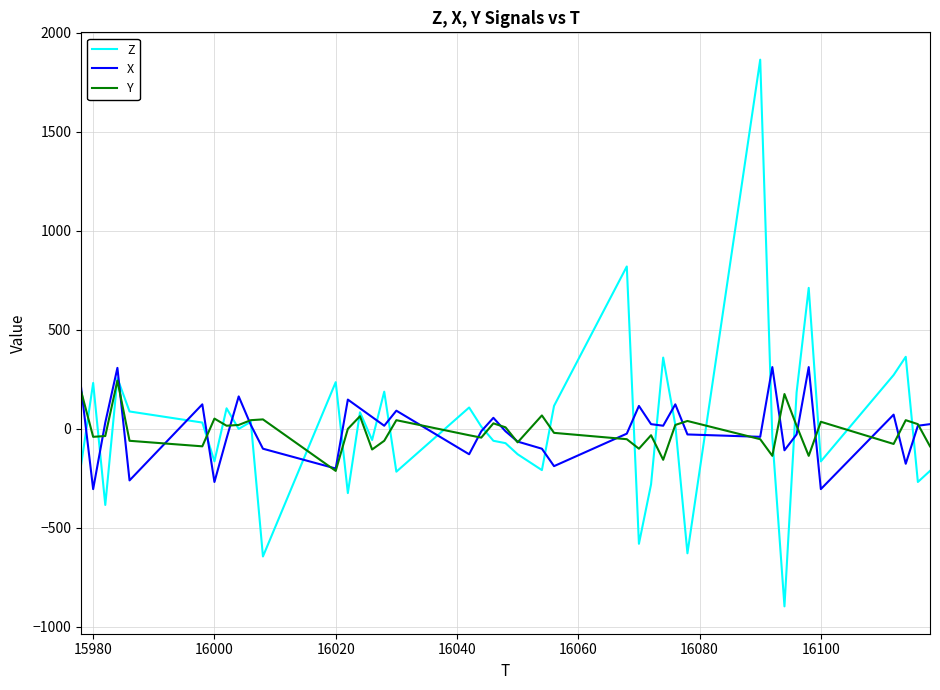

What are all the series names shown in the legend?

Z, X, Y